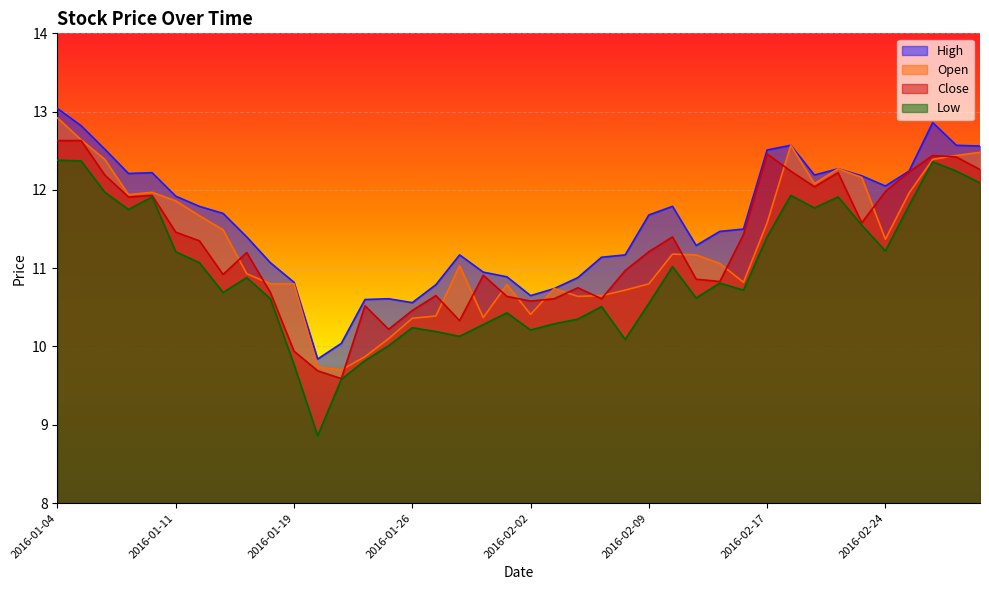

Which category has the lowest value in the Open series?

2016-01-21